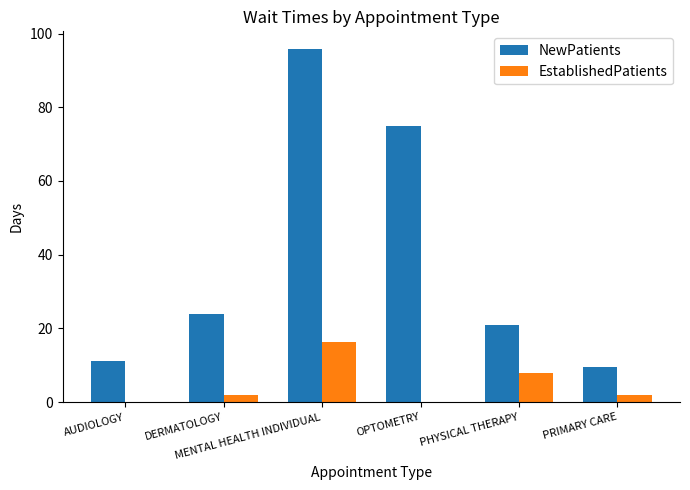

Reading left to right, extract all data points from this chart.

NewPatients: AUDIOLOGY=11.2	DERMATOLOGY=23.8	MENTAL HEALTH INDIVIDUAL=95.8	OPTOMETRY=75.0	PHYSICAL THERAPY=21.0	PRIMARY CARE=9.6
EstablishedPatients: AUDIOLOGY=0.0	DERMATOLOGY=2.0	MENTAL HEALTH INDIVIDUAL=16.3	OPTOMETRY=0.0	PHYSICAL THERAPY=8.0	PRIMARY CARE=2.0